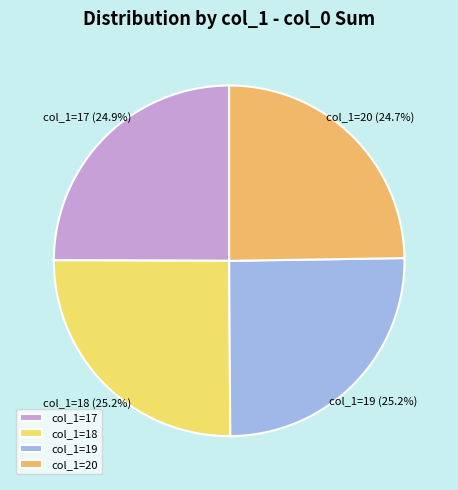

Combined, what portion of the pie is col_1=20 and col_1=19?

49.9%